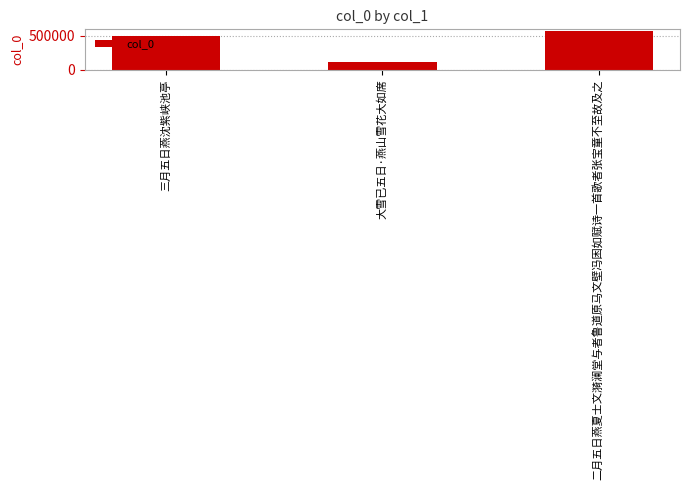

What is the maximum value shown in the chart?

562117